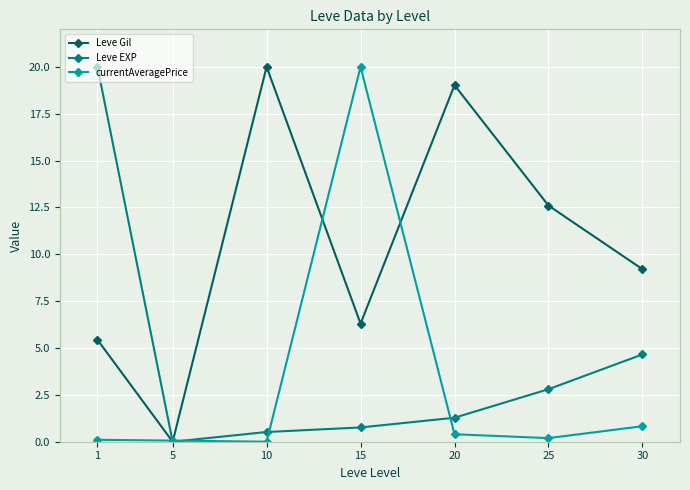

Is it true that Leve Gil equals 5.4 at 1?

True